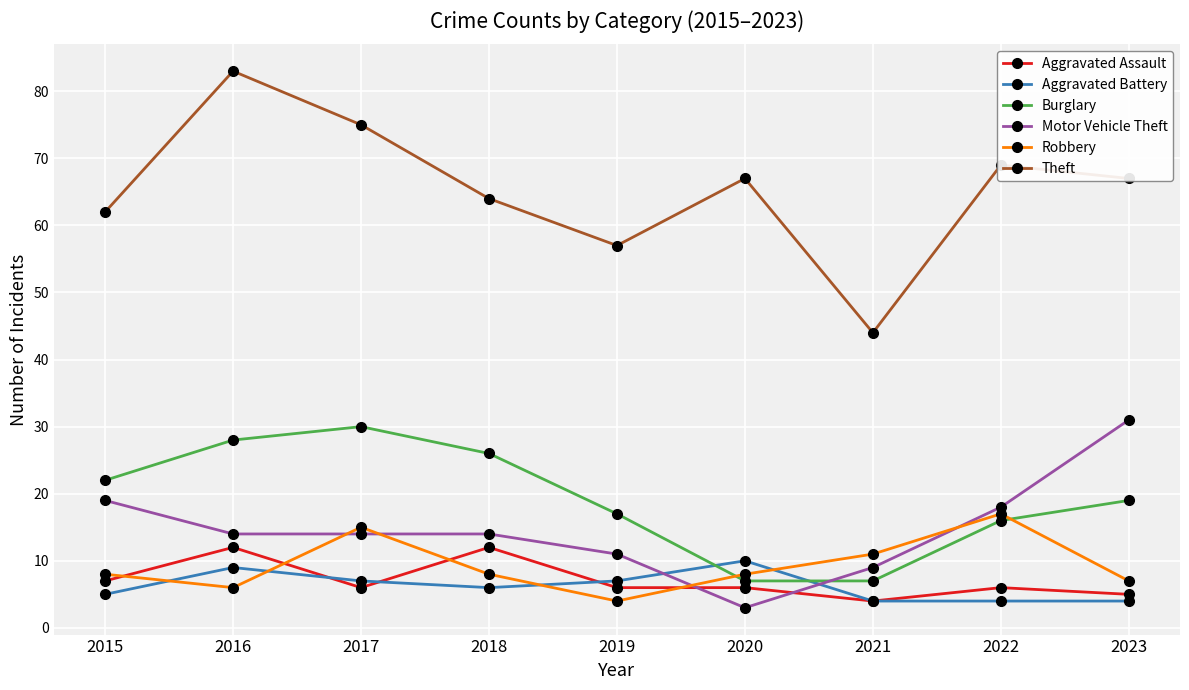

Which label corresponds to the largest value in the chart?

2016